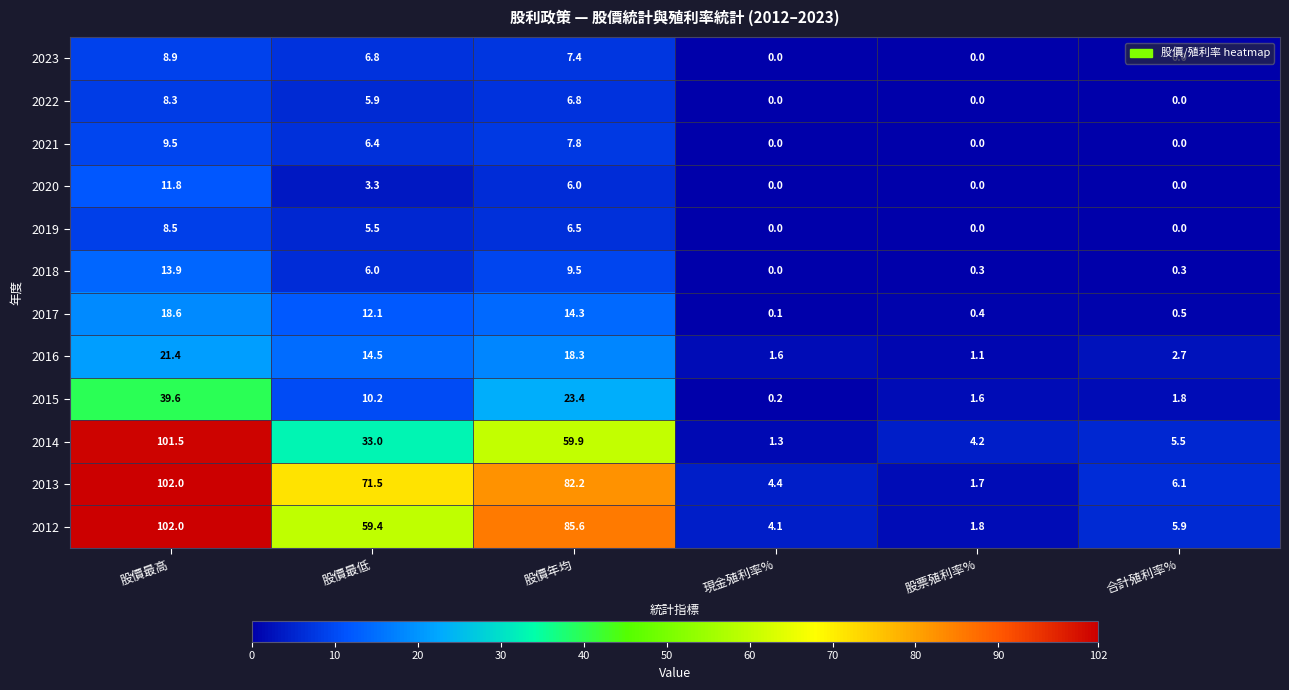

At how many categories does at least one series exceed 19?

3